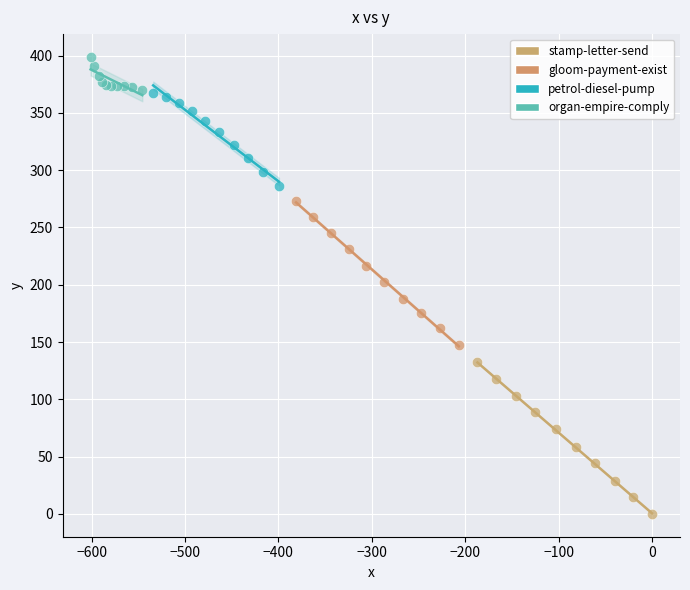

What are all the series names shown in the legend?

stamp-letter-send, gloom-payment-exist, petrol-diesel-pump, organ-empire-comply